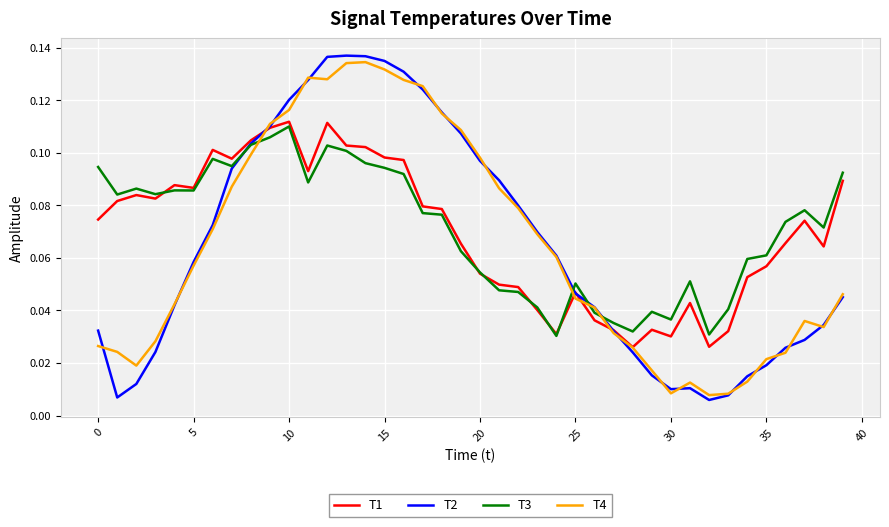

True or false: T3 and T4 intersect in this chart.

True